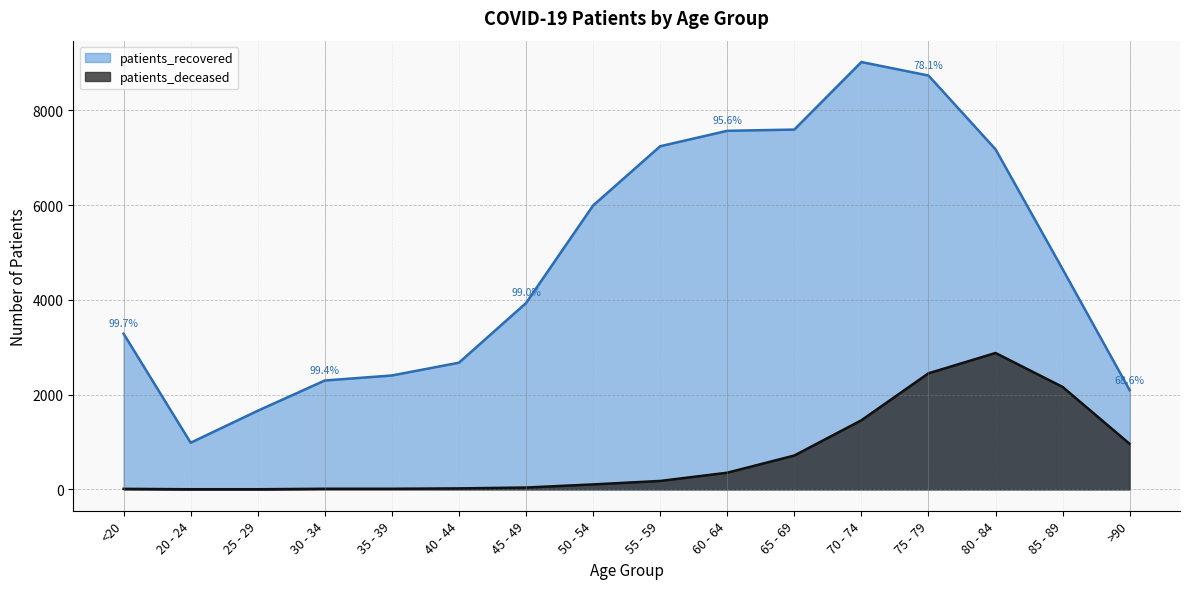

Which label corresponds to the smallest value in the chart?

20 - 24